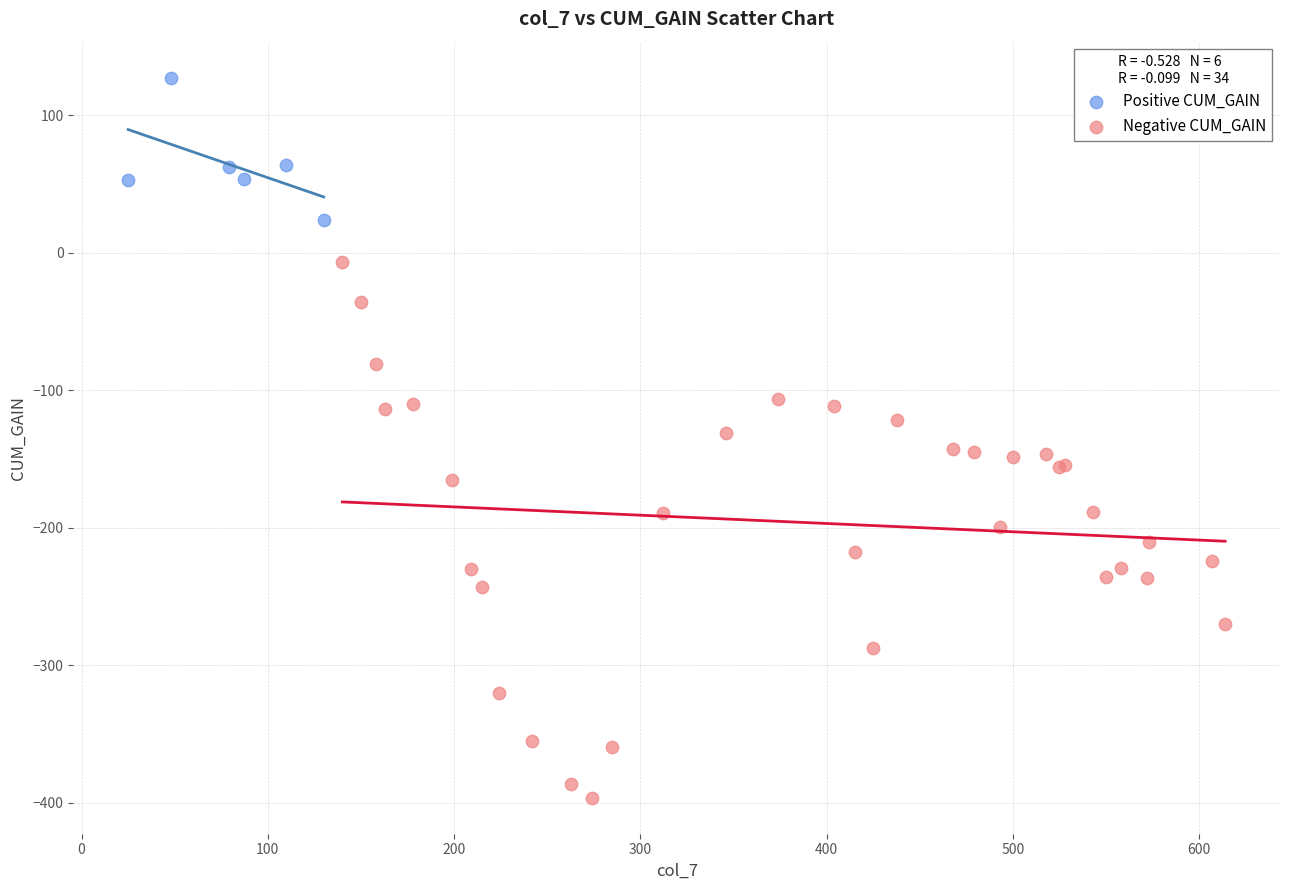

Which series contains the lowest Y value?

Negative CUM_GAIN